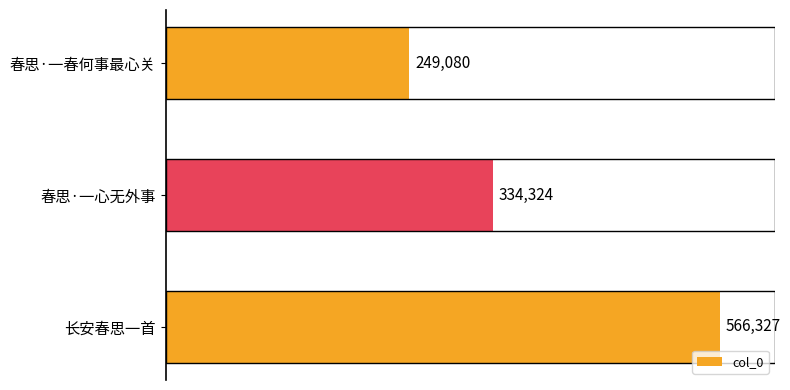

Which has a higher value, 春思·一心无外事 or 春思·一春何事最心关?

春思·一心无外事